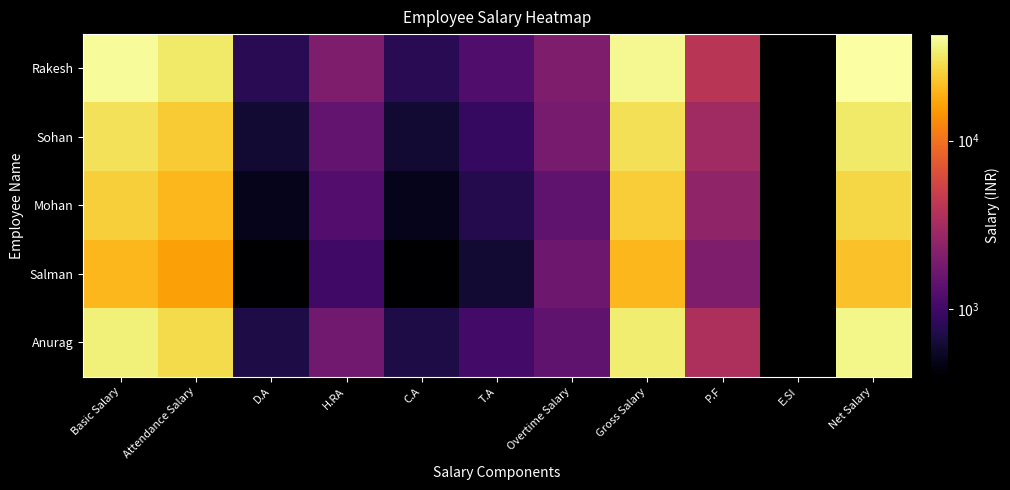

Which has a higher value, Overtime Salary or H.RA?

Overtime Salary